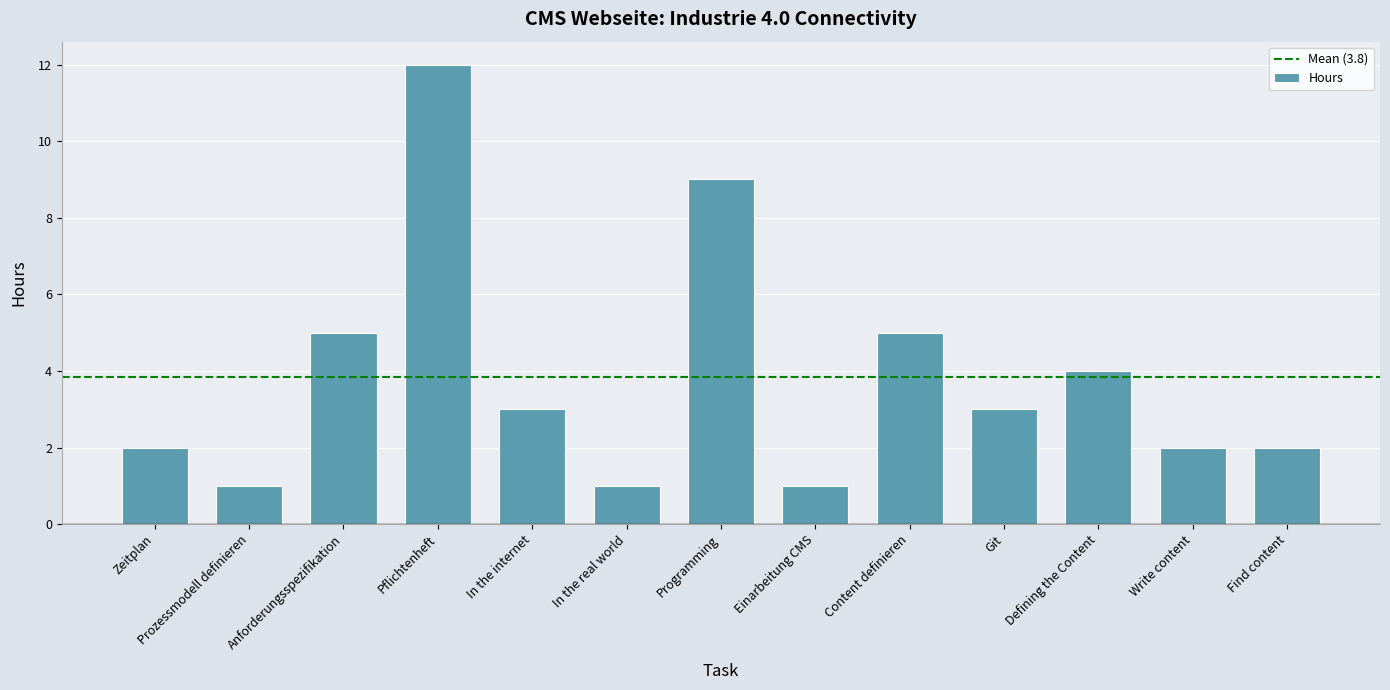

What position from the left is Einarbeitung CMS?

8